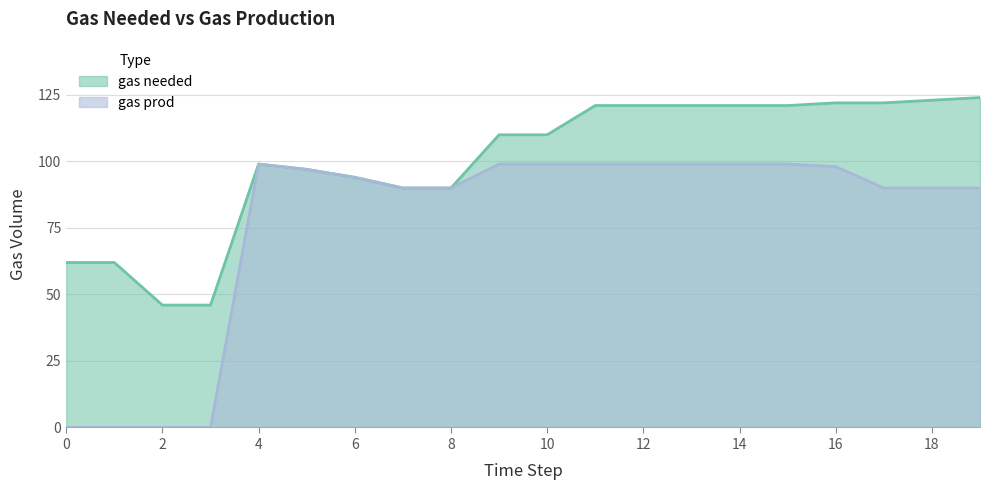

Where does the gas needed series first go above 110?

11